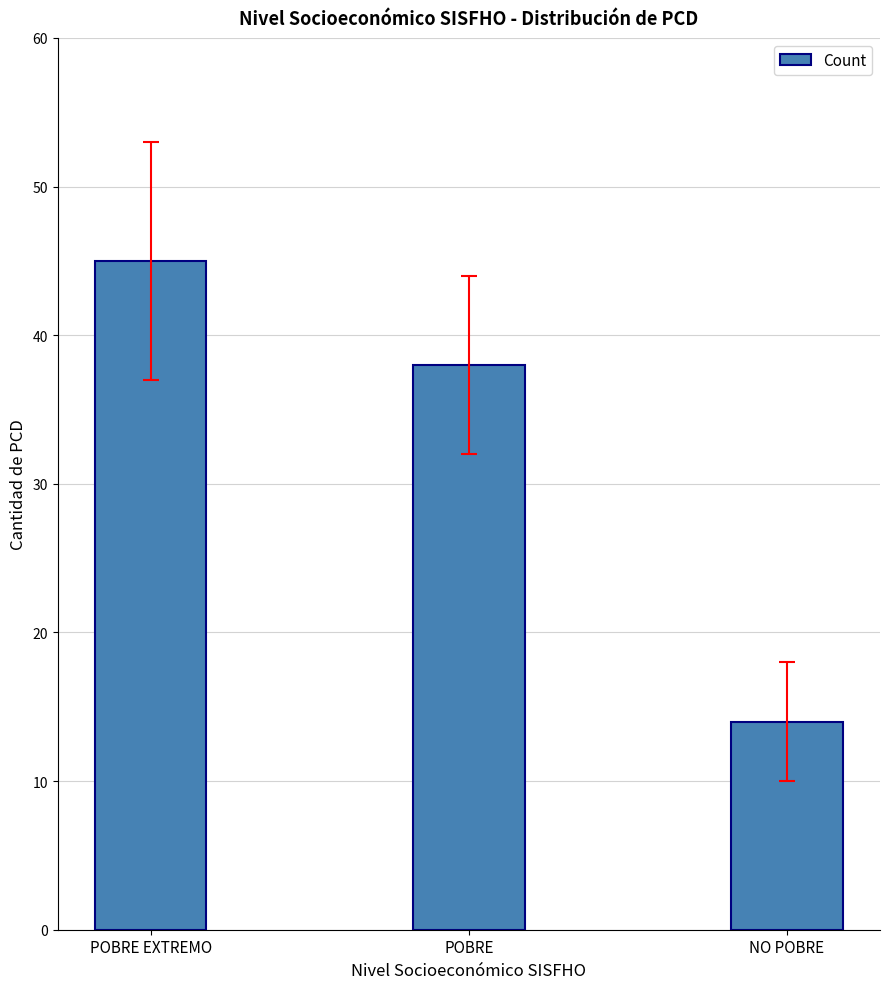

How many bars are there in total?

3